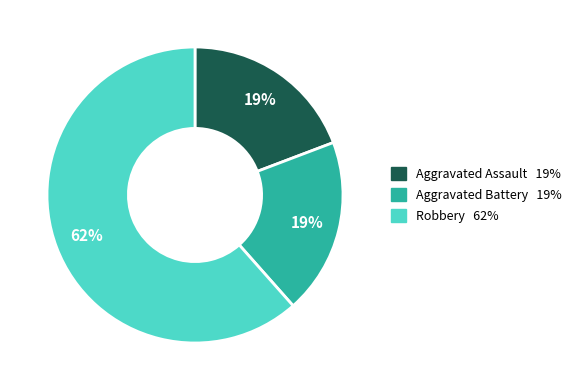

What is the ratio of the value at Aggravated Assault to the value at Aggravated Battery?

1.0